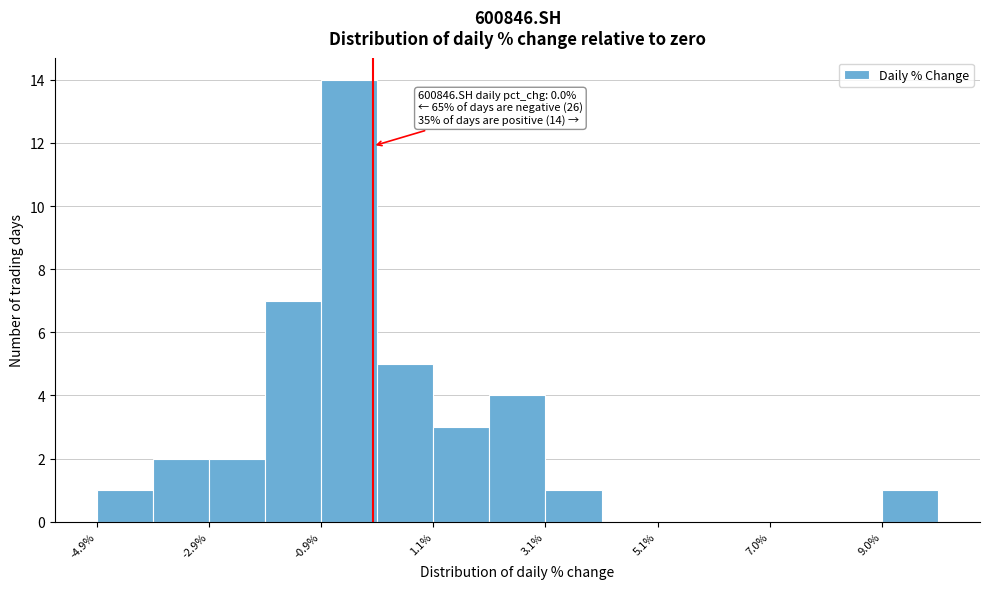

Over which range of the x-axis is the bar tallest?

-1.0 to 0.0